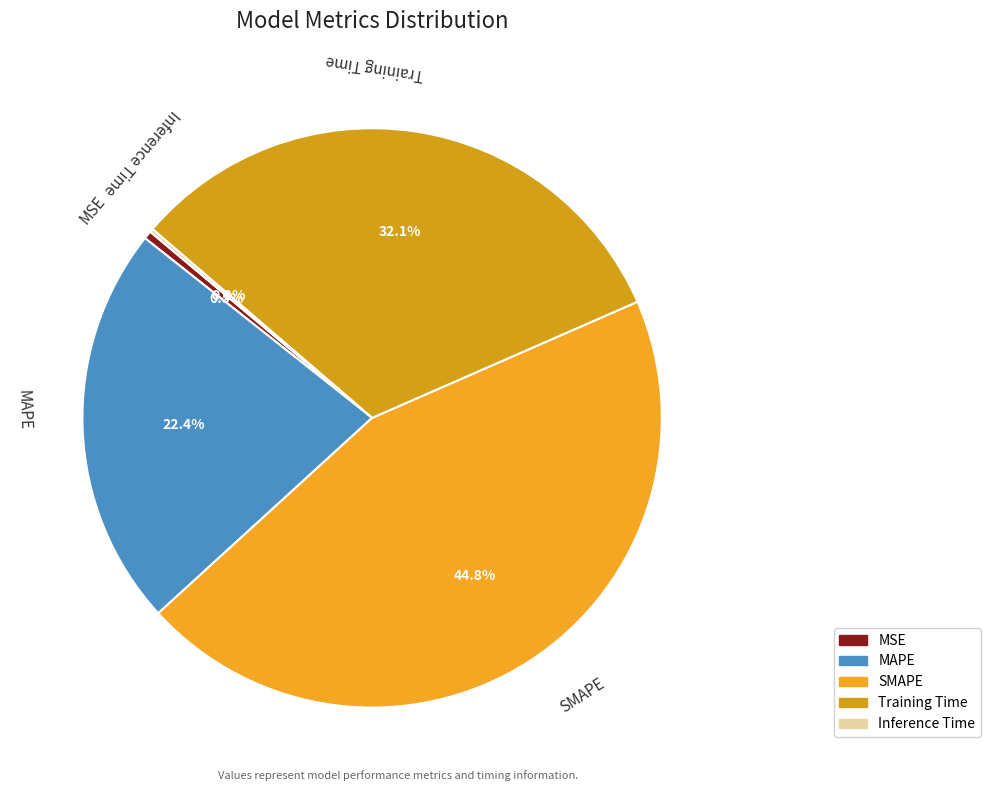

Which slice is the largest?

SMAPE